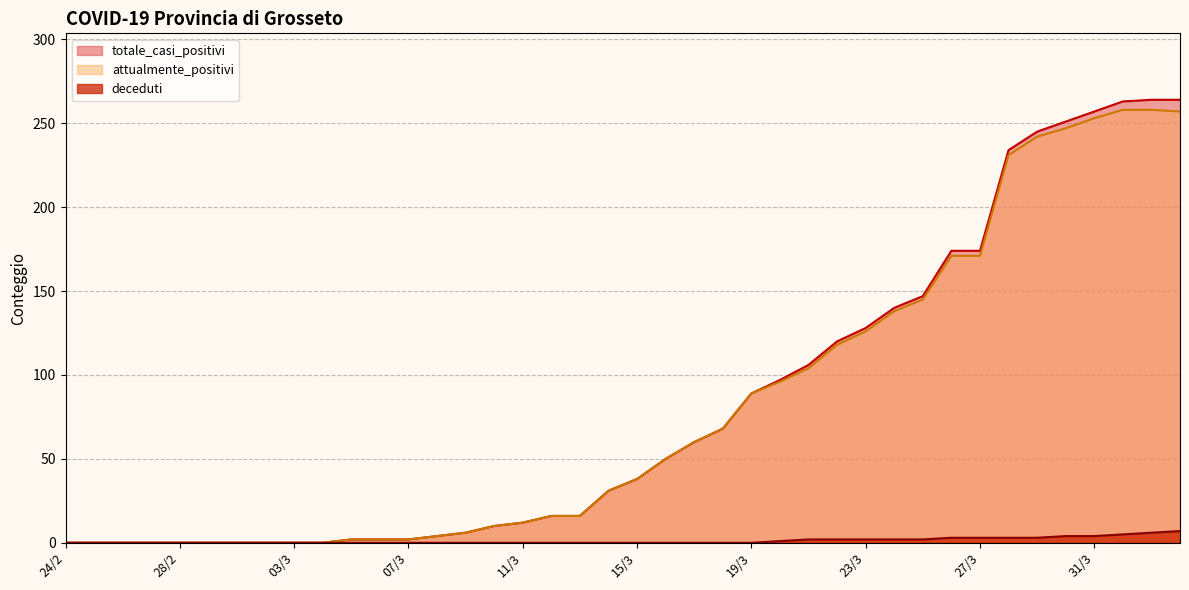

Between 29/2 and 03/3, which is larger?

29/2